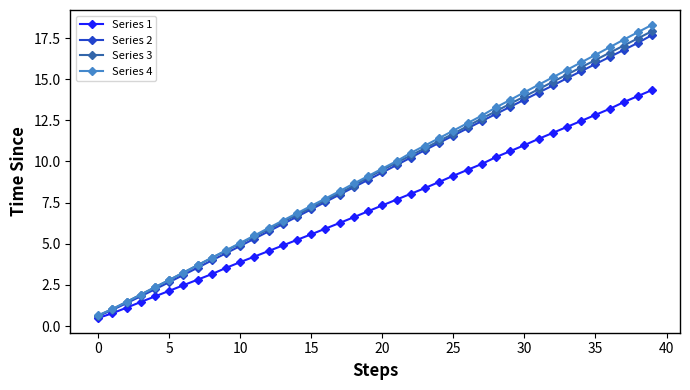

Which series has the widest spread of values?

Series 4